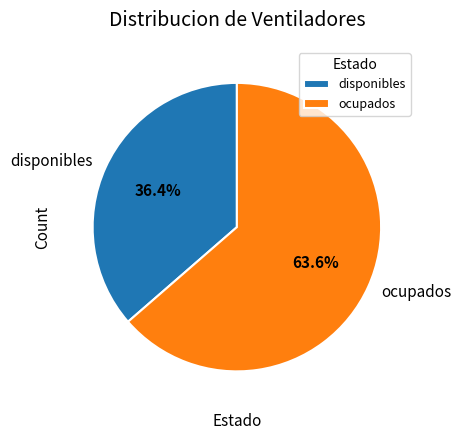

What is the largest slice in the pie chart?

ocupados